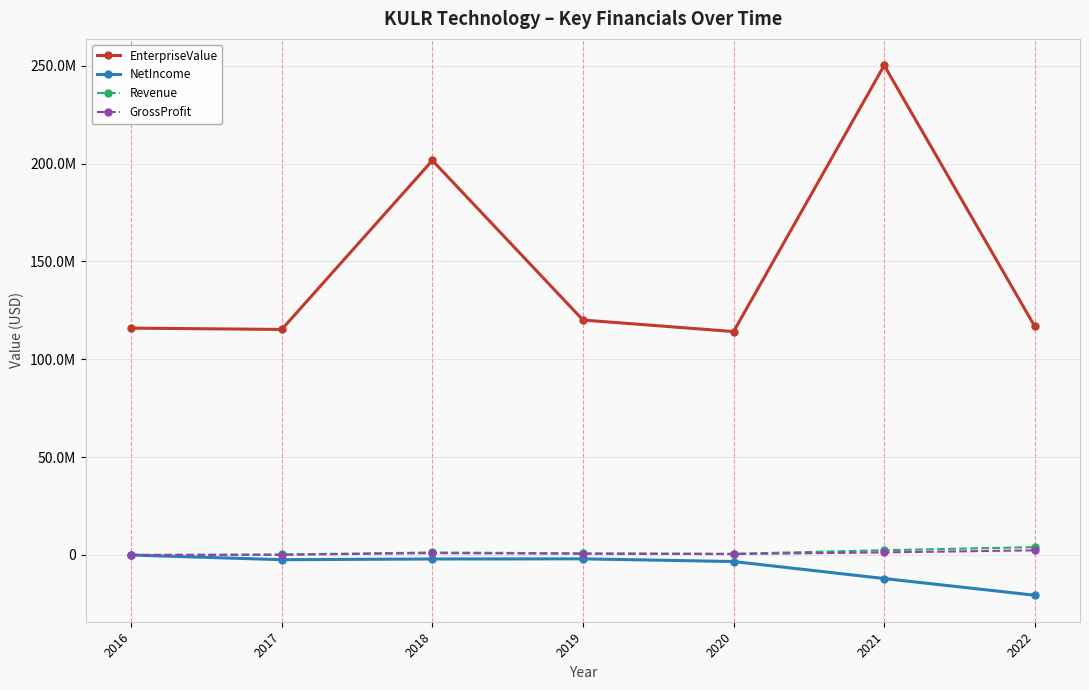

What is the sum of the Revenue values at 2021 and 2017?

2648452.0